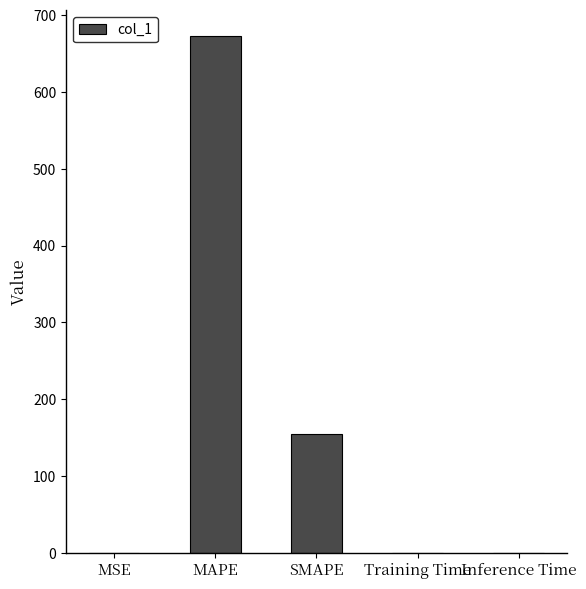

What is the sum of the values at Inference Time and MSE?

0.2